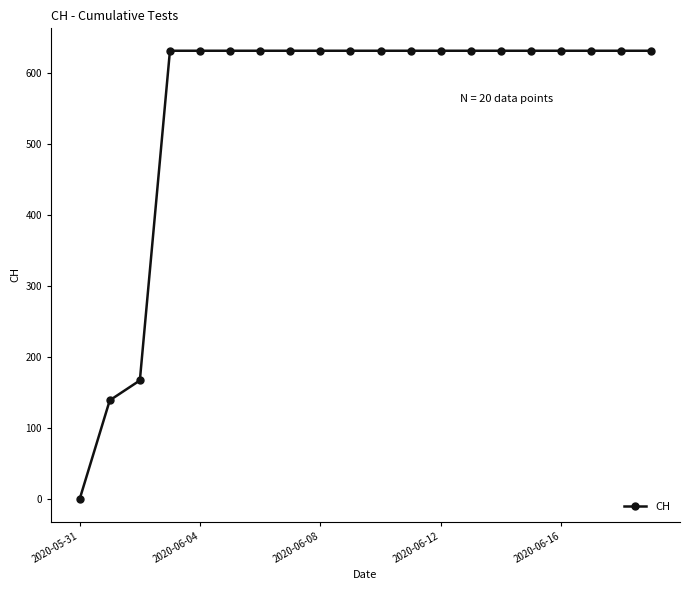

What is the greatest value displayed?

631